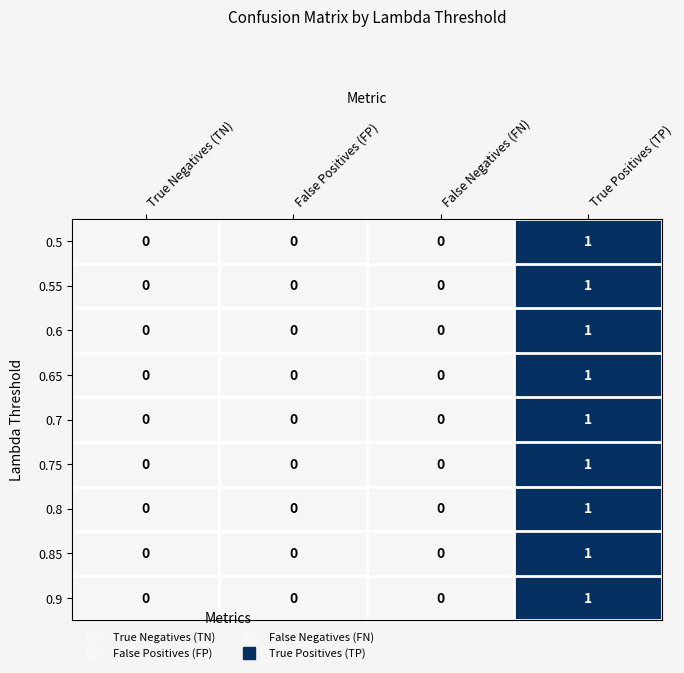

The value of 0.75 at False Negatives (FN) is -1. True or false?

False